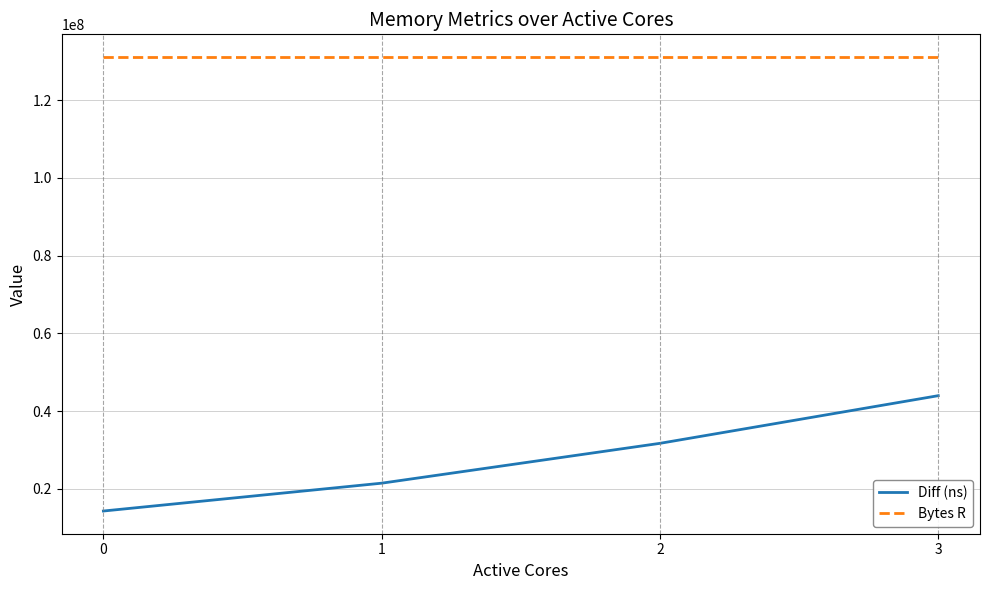

List the series in order of their peak value, highest first.

Bytes R, Diff (ns)